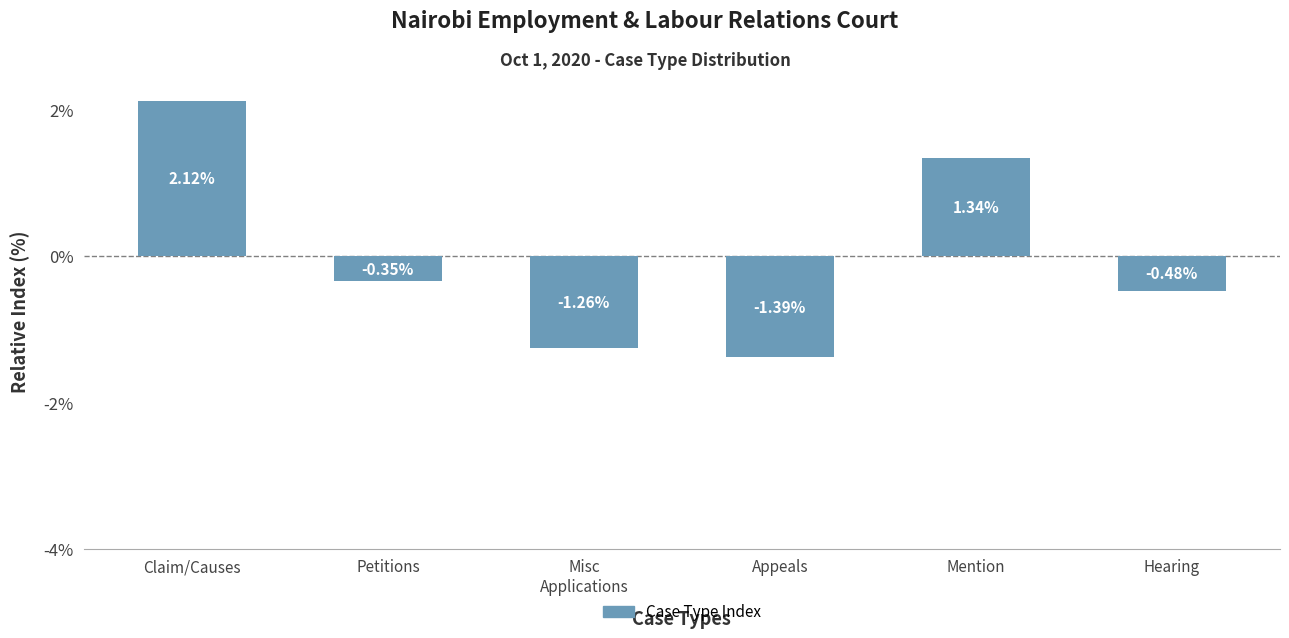

What is the label of the 3rd bar from the left?

Misc
Applications